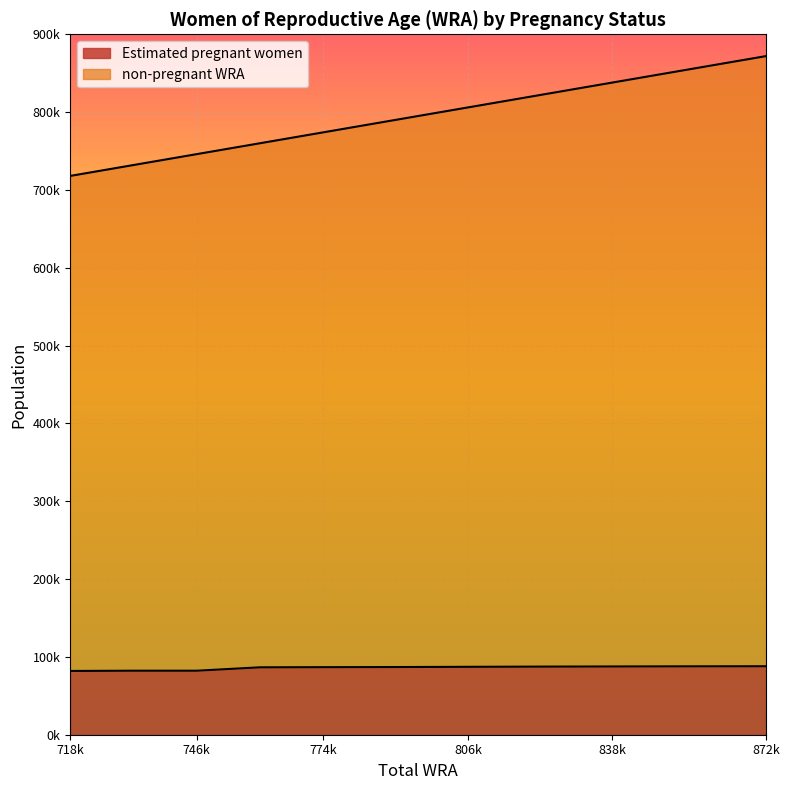

Rank the series by their maximum value, from highest to lowest.

non-pregnant WRA, Estimated pregnant women